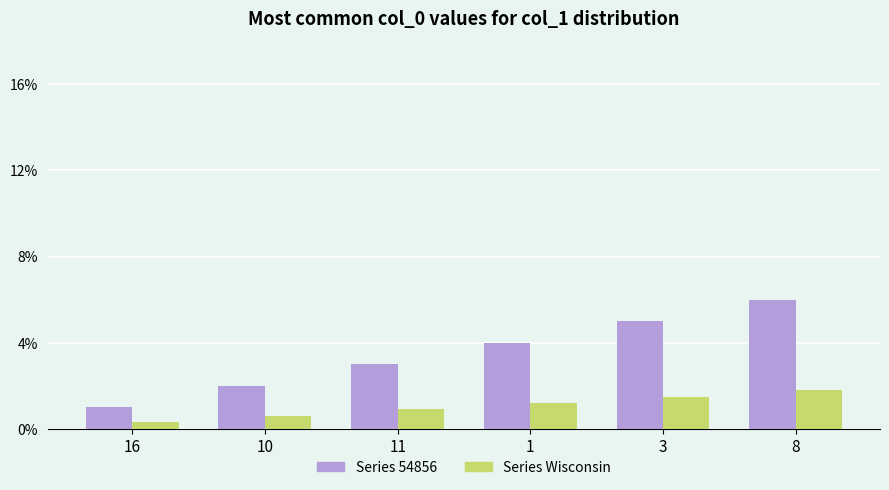

At which label does Series Wisconsin first exceed 1?

1